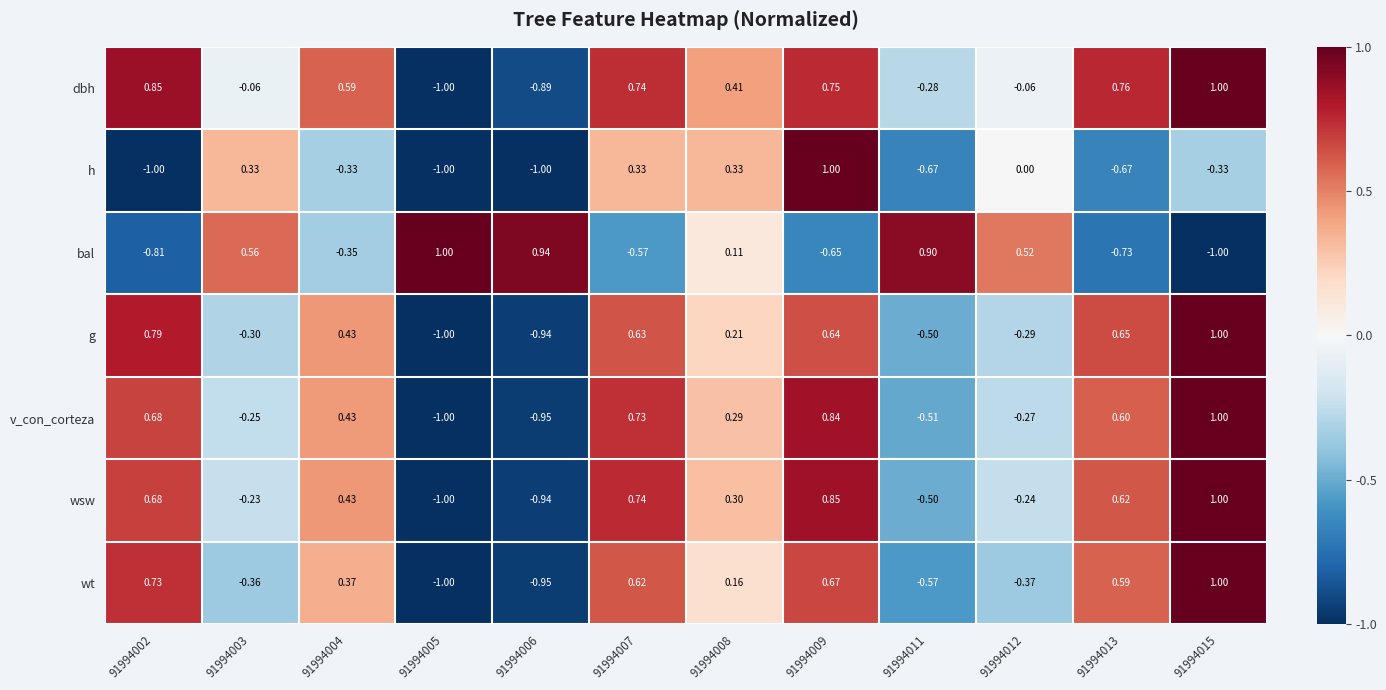

How many data points does each series have?

12